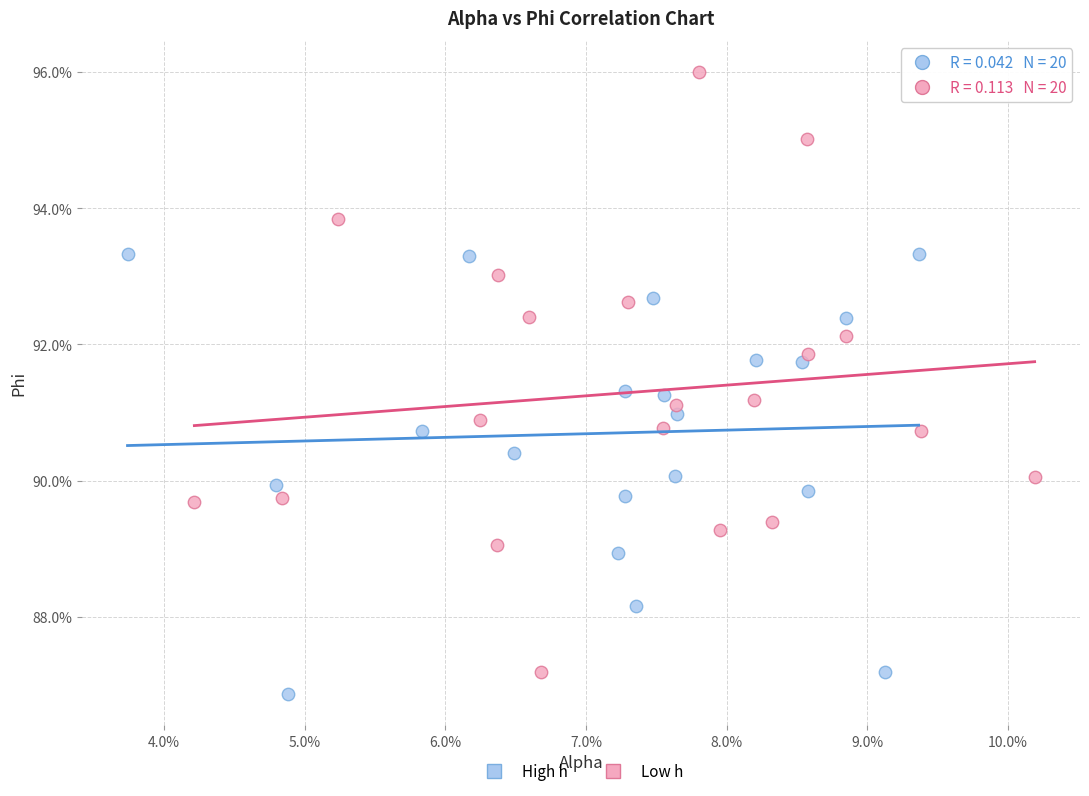

Which series reaches the minimum Y coordinate?

High h